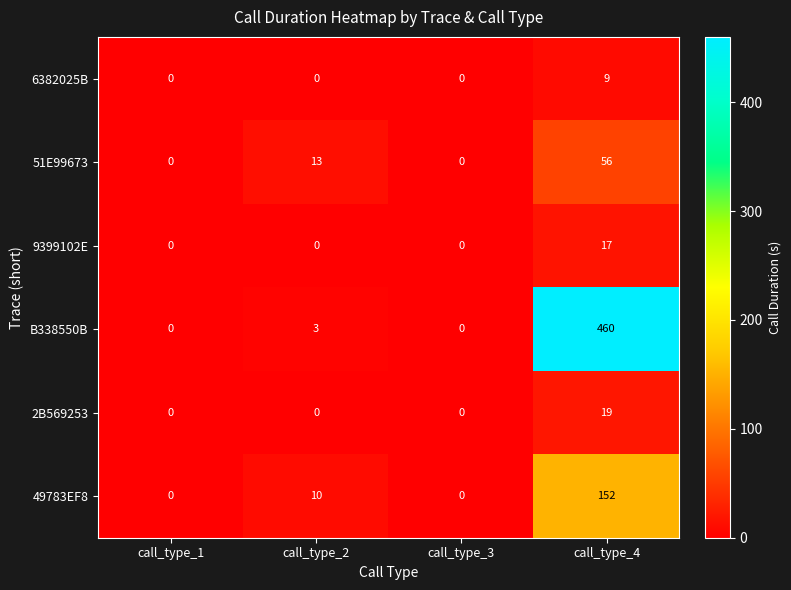

Which series has the largest total across all categories?

B338550B